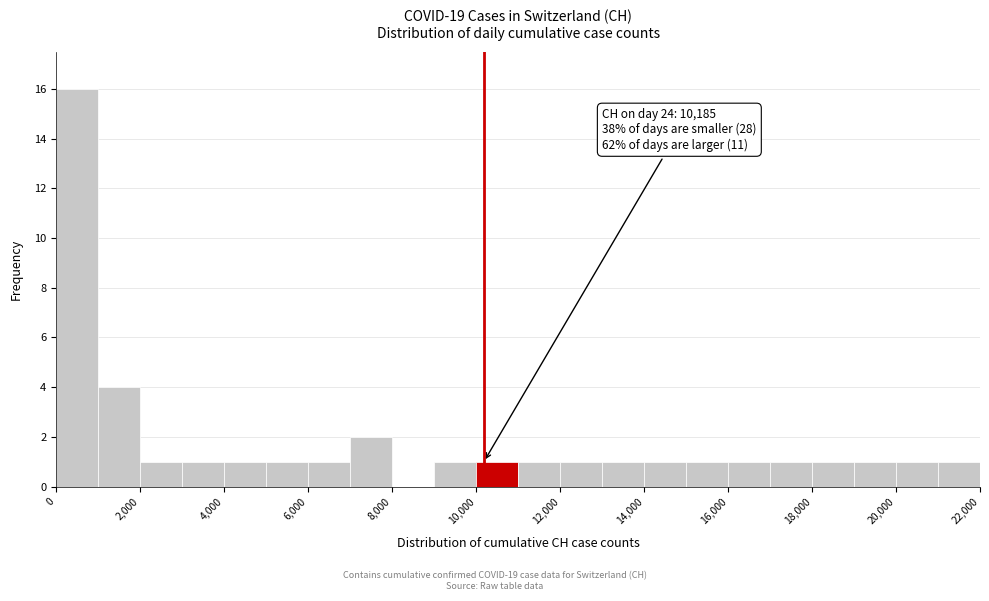

Which range on the x-axis has the tallest bar?

0 to 1000